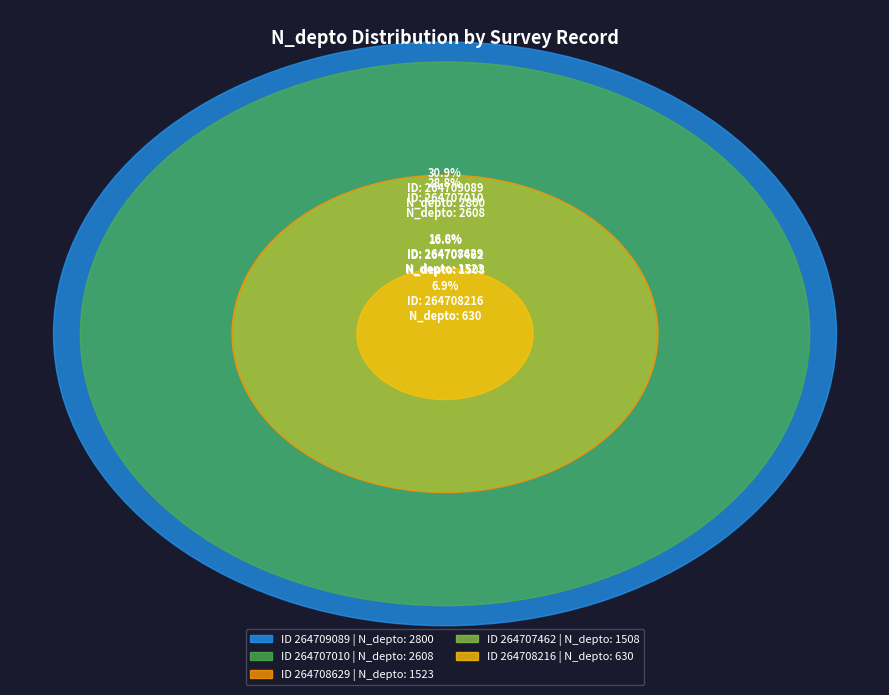

What is the largest slice in the pie chart?

264709089